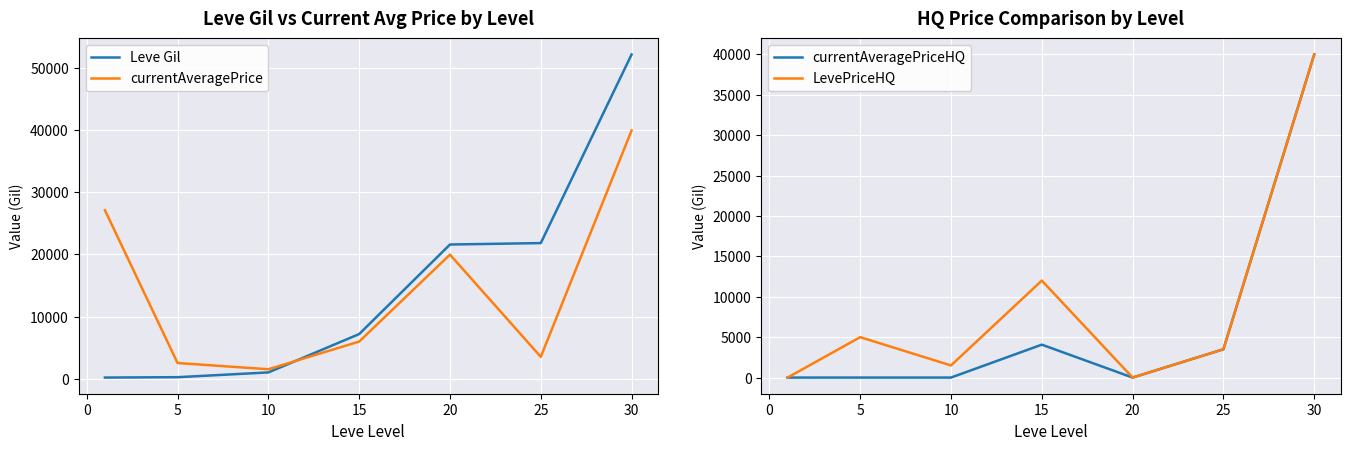

What is the lowest value of the currentAveragePrice series?

1500.0